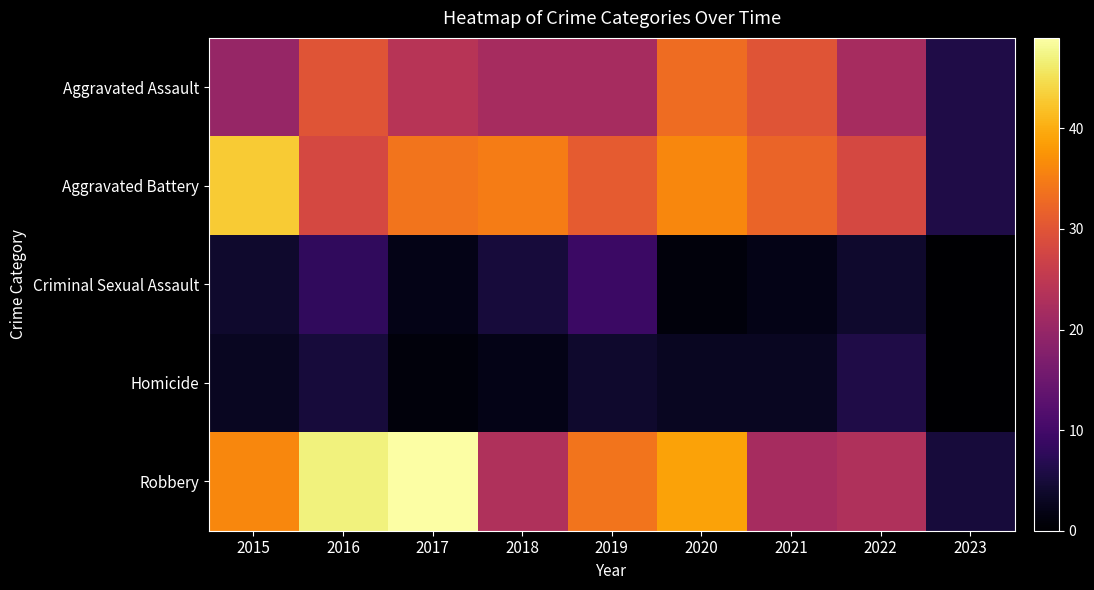

Reading right to left, what are all the values shown in this chart?

Aggravated Assault: 2023=6	2022=22	2021=30	2020=33	2019=22	2018=22	2017=24	2016=30	2015=20
Aggravated Battery: 2023=6	2022=28	2021=32	2020=36	2019=31	2018=35	2017=34	2016=28	2015=43
Criminal Sexual Assault: 2023=0	2022=4	2021=2	2020=1	2019=9	2018=5	2017=2	2016=8	2015=4
Homicide: 2023=0	2022=6	2021=3	2020=3	2019=4	2018=2	2017=1	2016=5	2015=3
Robbery: 2023=5	2022=23	2021=22	2020=39	2019=34	2018=23	2017=49	2016=47	2015=36